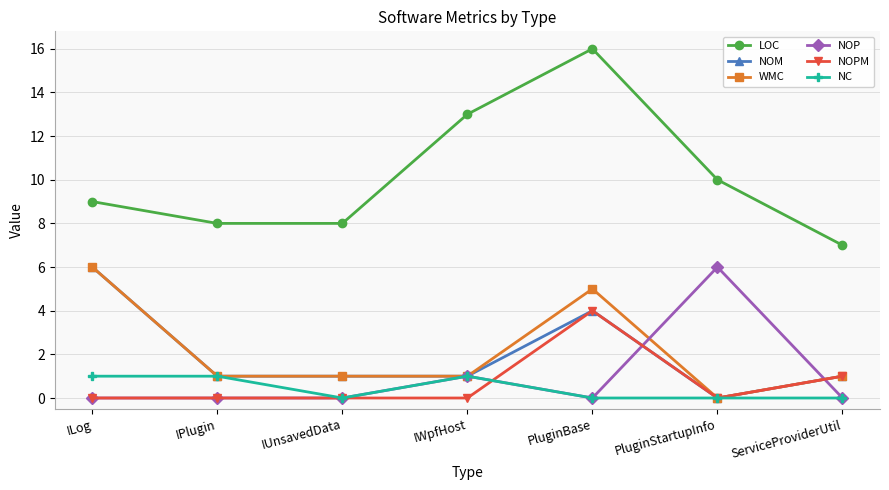

What is the difference between the maximum and second lowest values in the NC series?

1